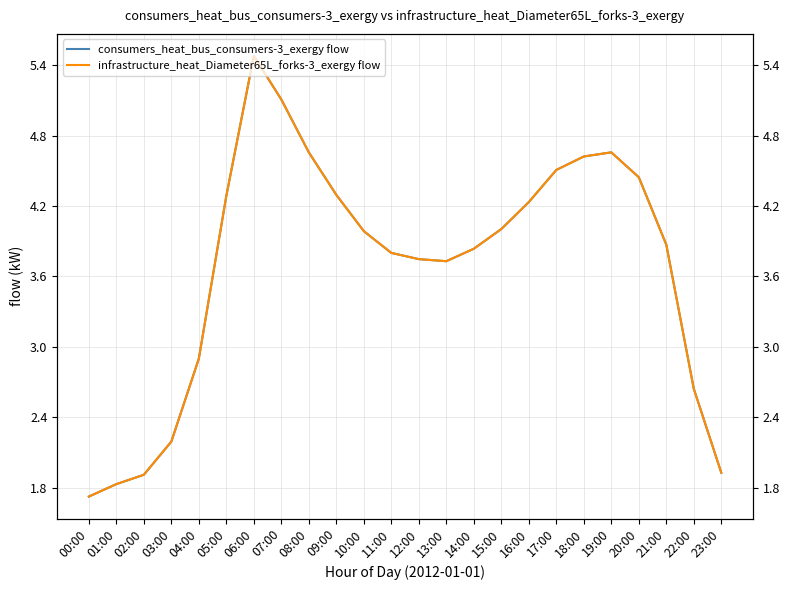

Is this an area chart (filled region under the line)?

No